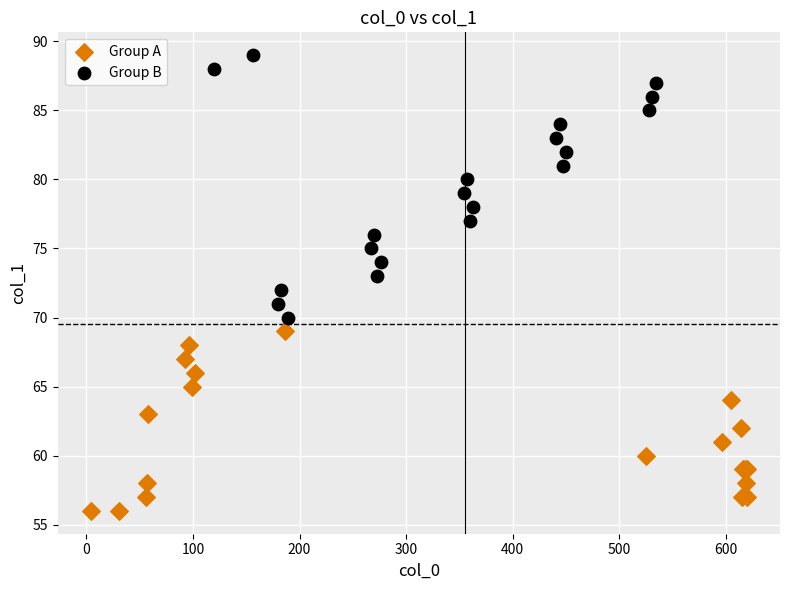

Which series has the widest spread of Y values?

Group B